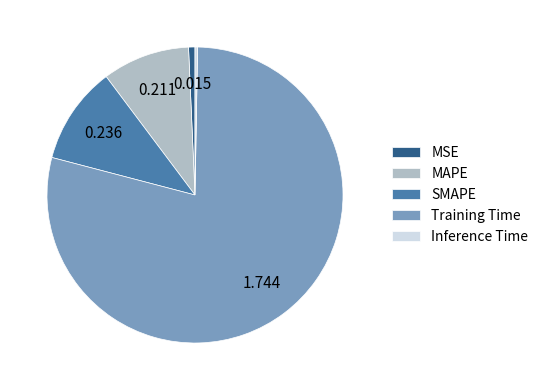

What is the ratio of the value at SMAPE to the value at Training Time?

0.1